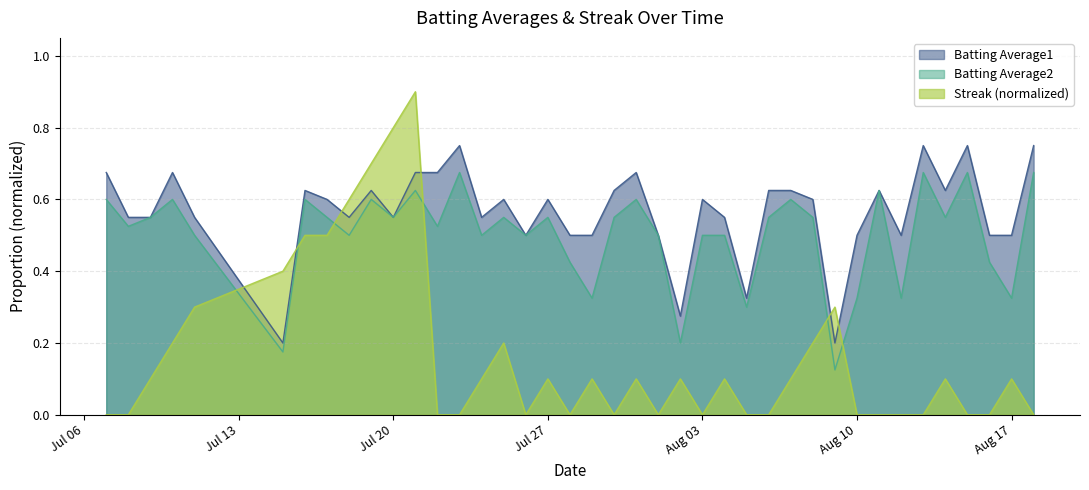

List the series in order of their peak value, lowest first.

Batting Average2, Batting Average1, Streak (normalized)